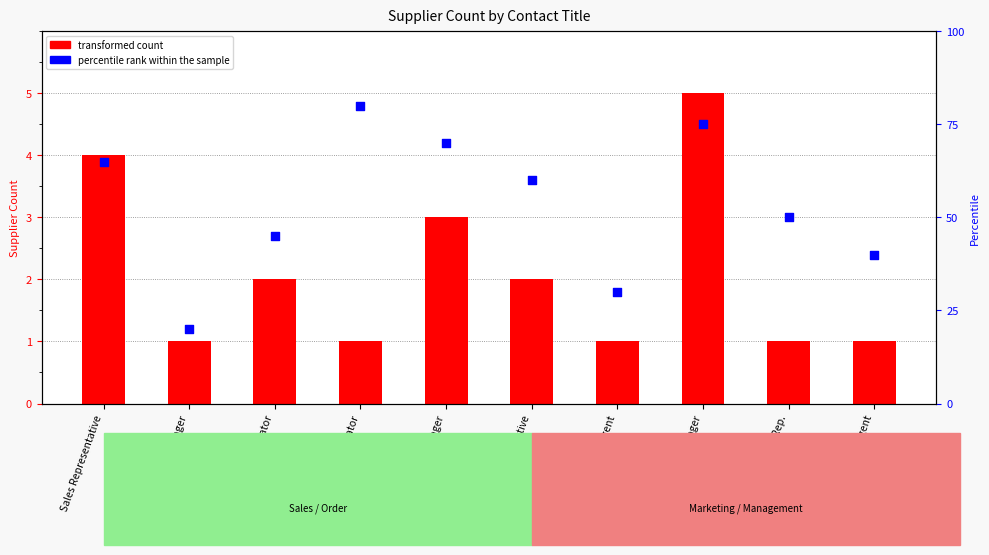

What is the total value across all series at Sales Agent?

31